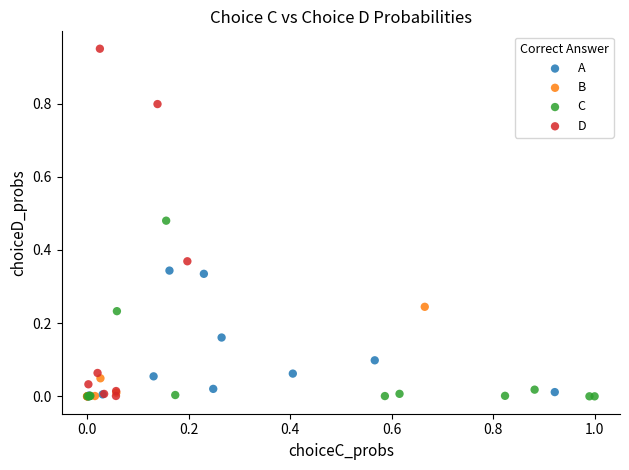

Which series contains the highest Y value?

D